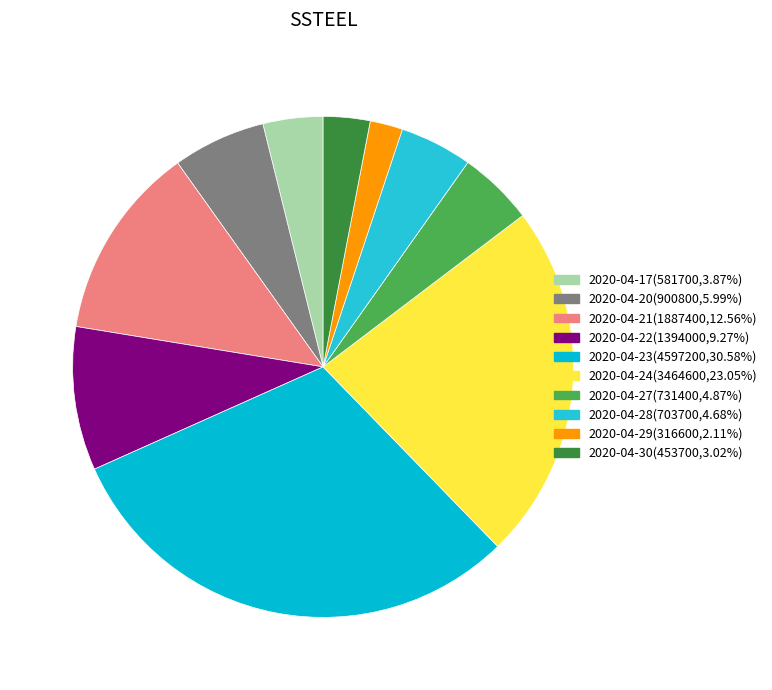

How many segments does this pie chart have?

10